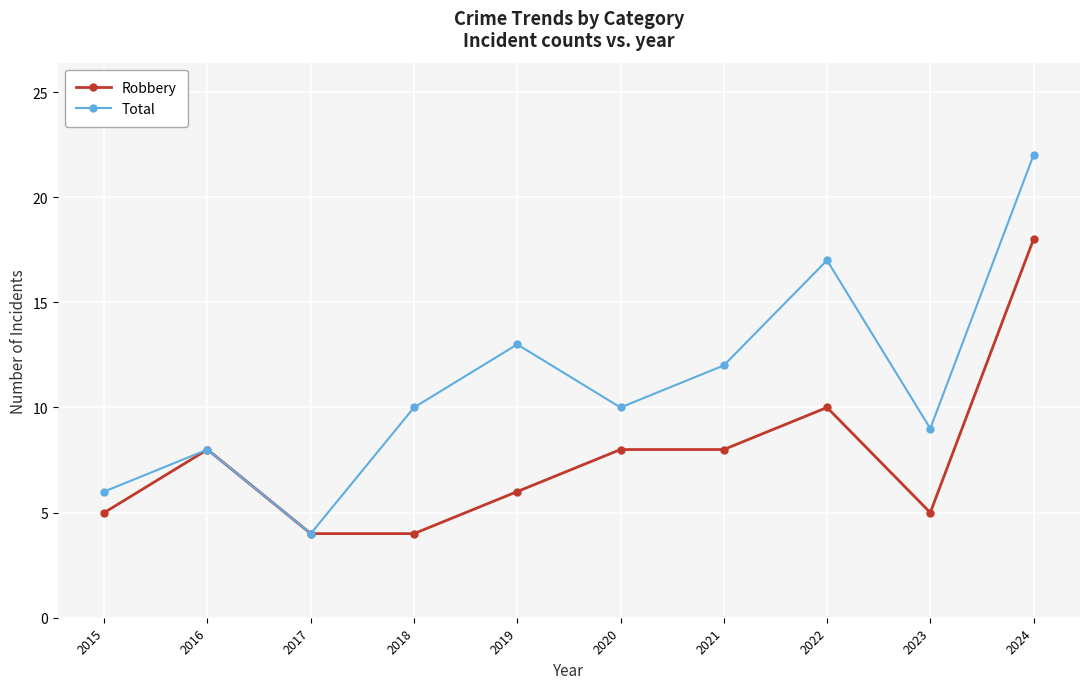

Rank the series at 2024 from lowest to highest value.

Robbery, Total